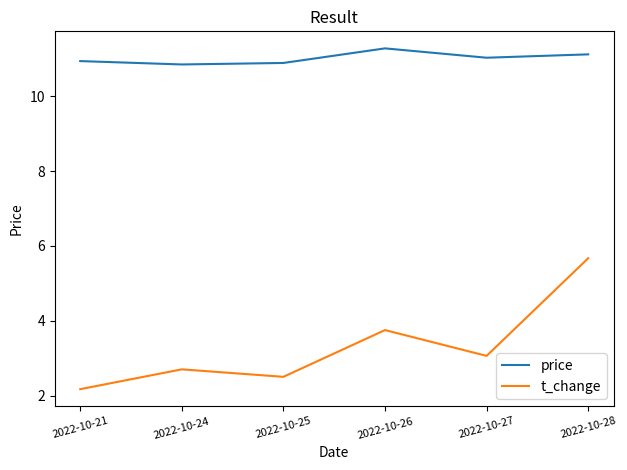

What is the difference between the t_change values at 2022-10-21 and 2022-10-25?

0.3